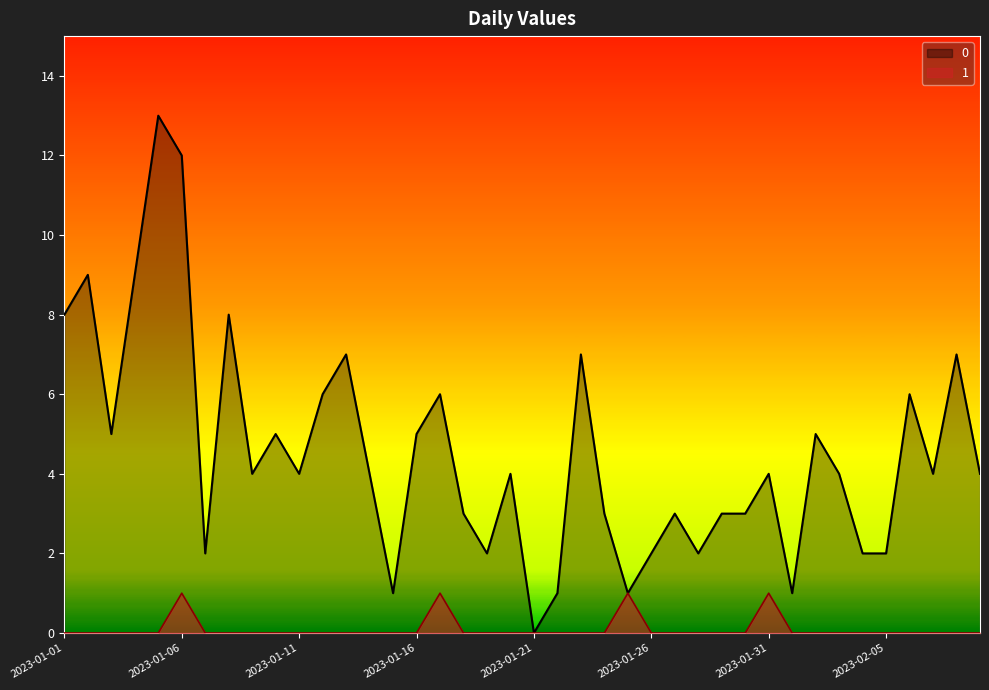

The value of 0 at 2023-02-01 is 2. True or false?

False